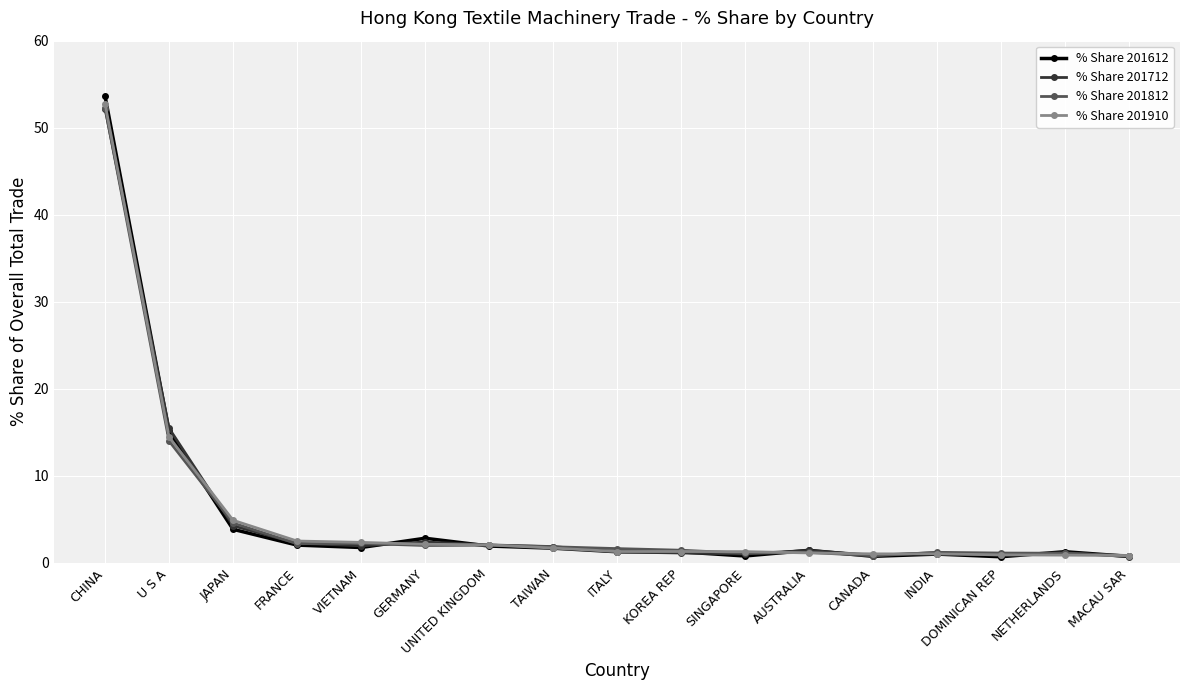

What is the difference between the second highest and minimum values in the % Share 201712 series?

14.7